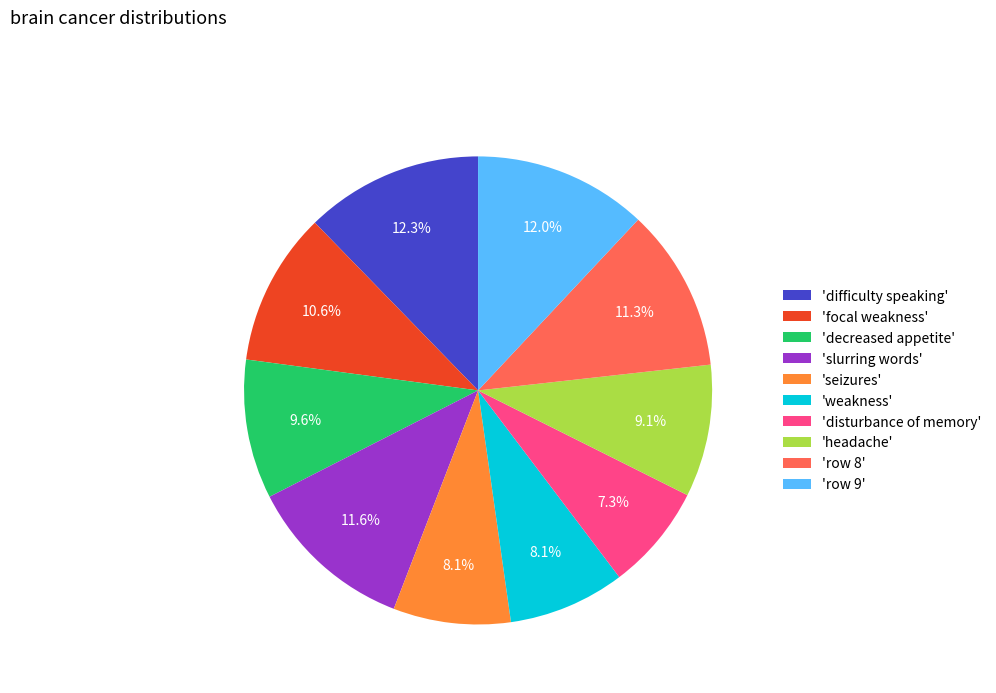

Is there any slice that represents more than half of the pie?

No